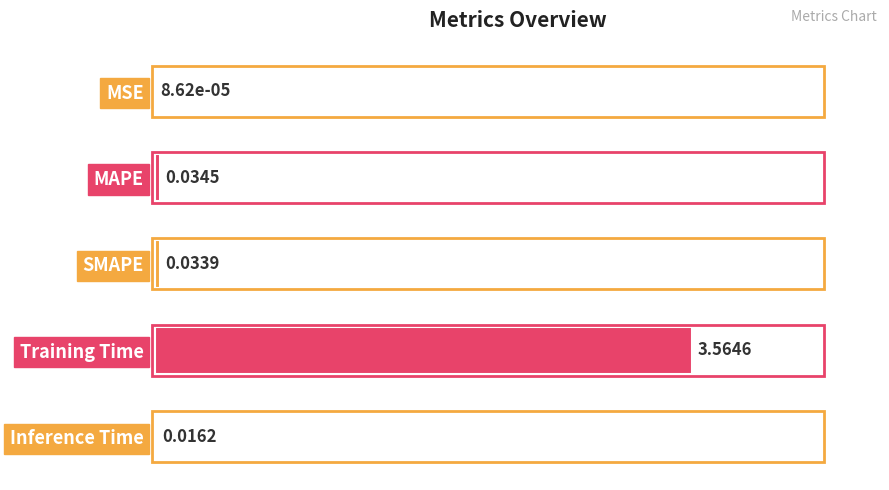

Where is the data nearest to the value 0?

MSE